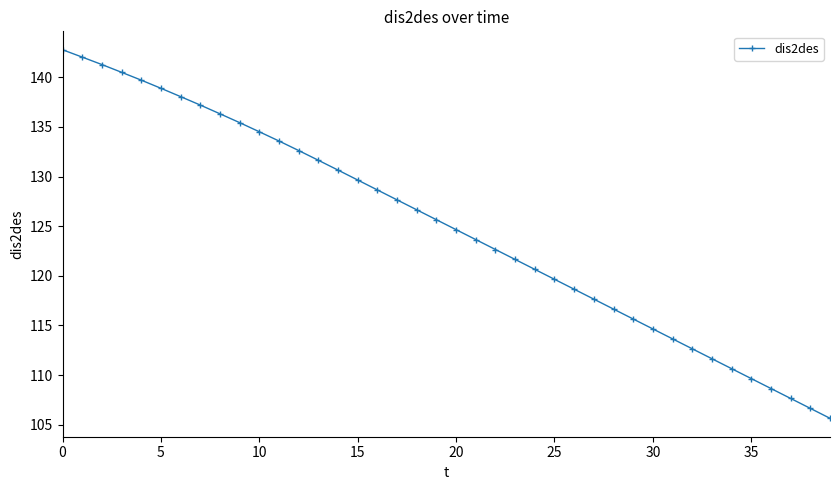

What is the difference between the maximum and minimum values?

37.1